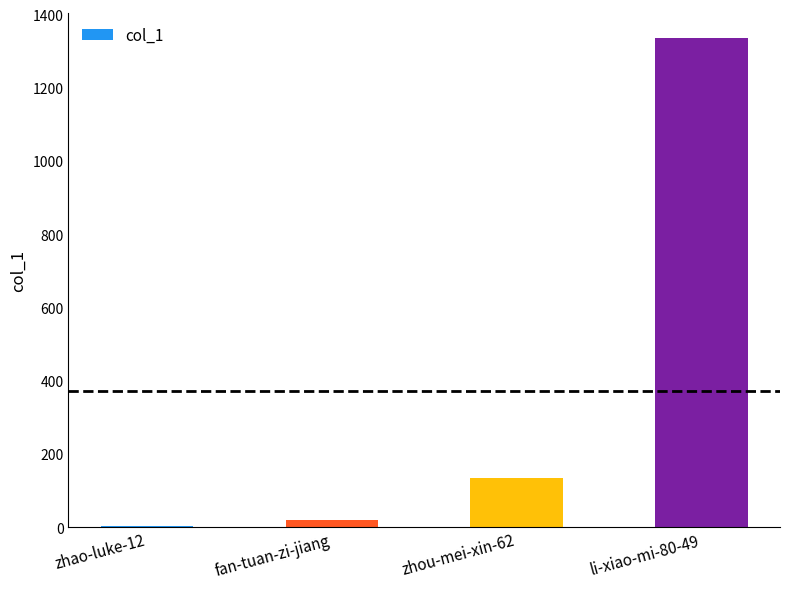

Where is the data nearest to the value 669?

zhou-mei-xin-62